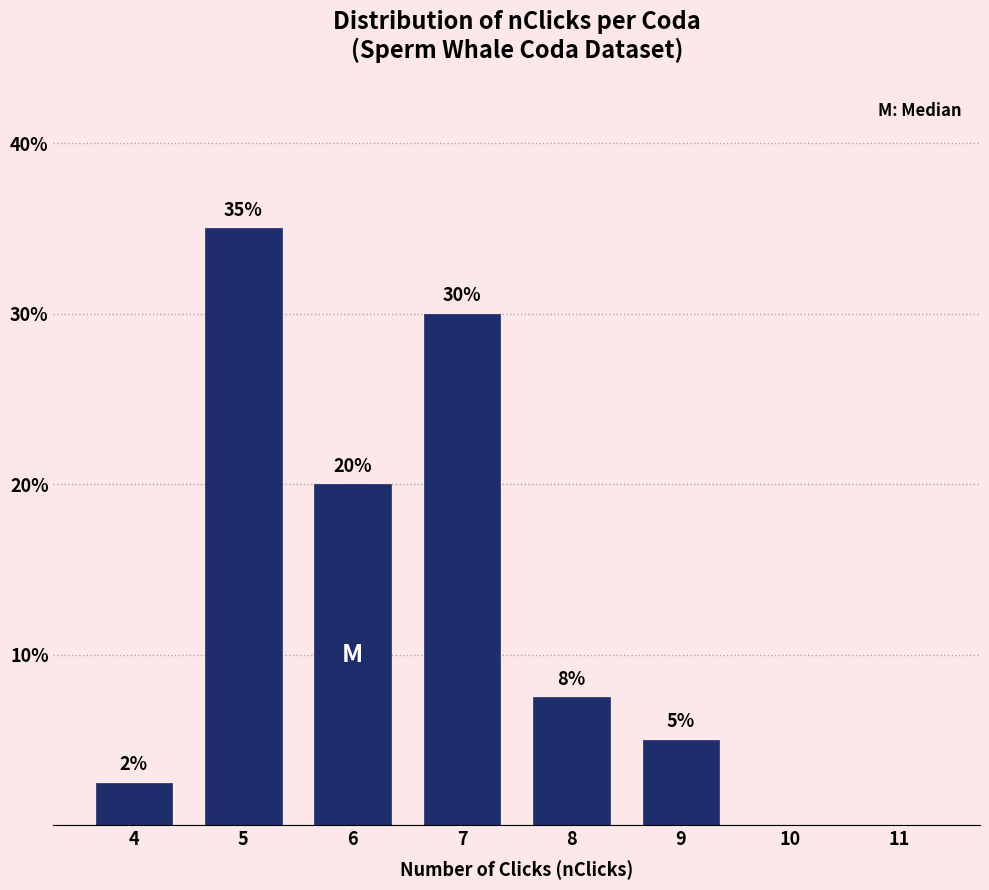

Which label corresponds to the largest value in the chart?

5